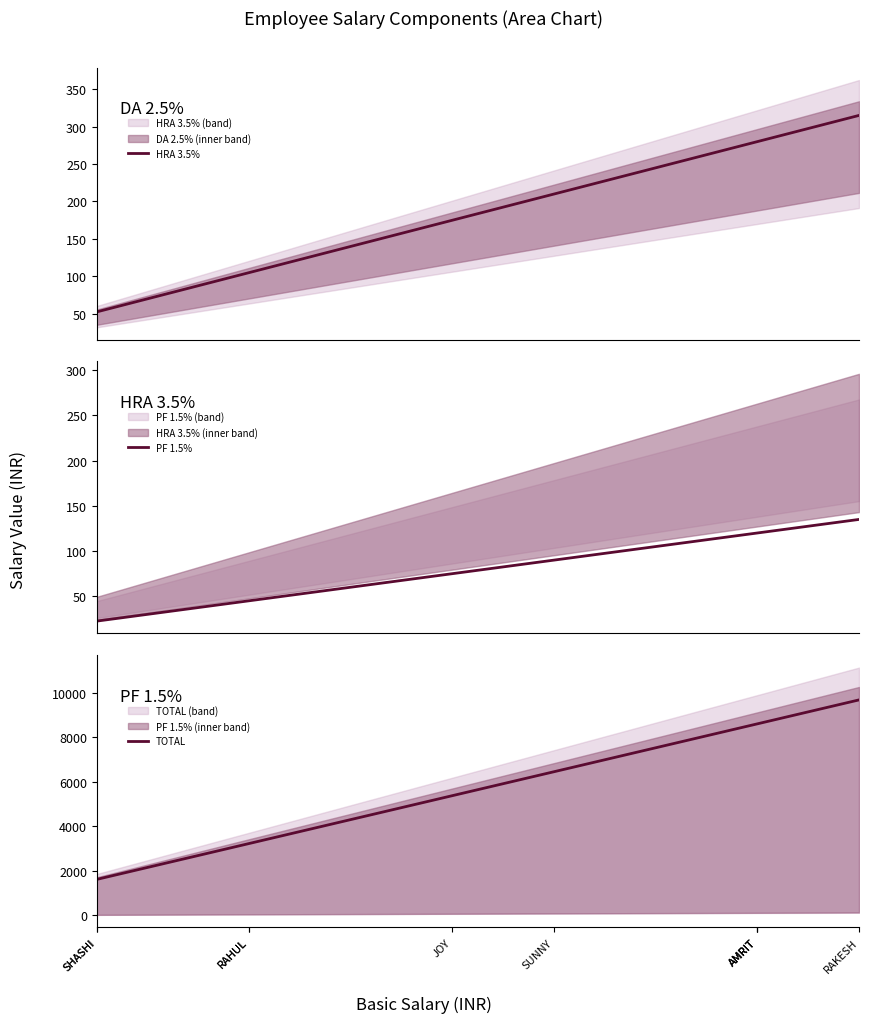

What is the highest value of the TOTAL series?

9675.0